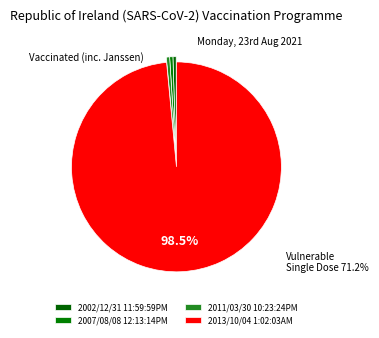

Which category accounts for the majority?

2013/10/04 1:02:03AM